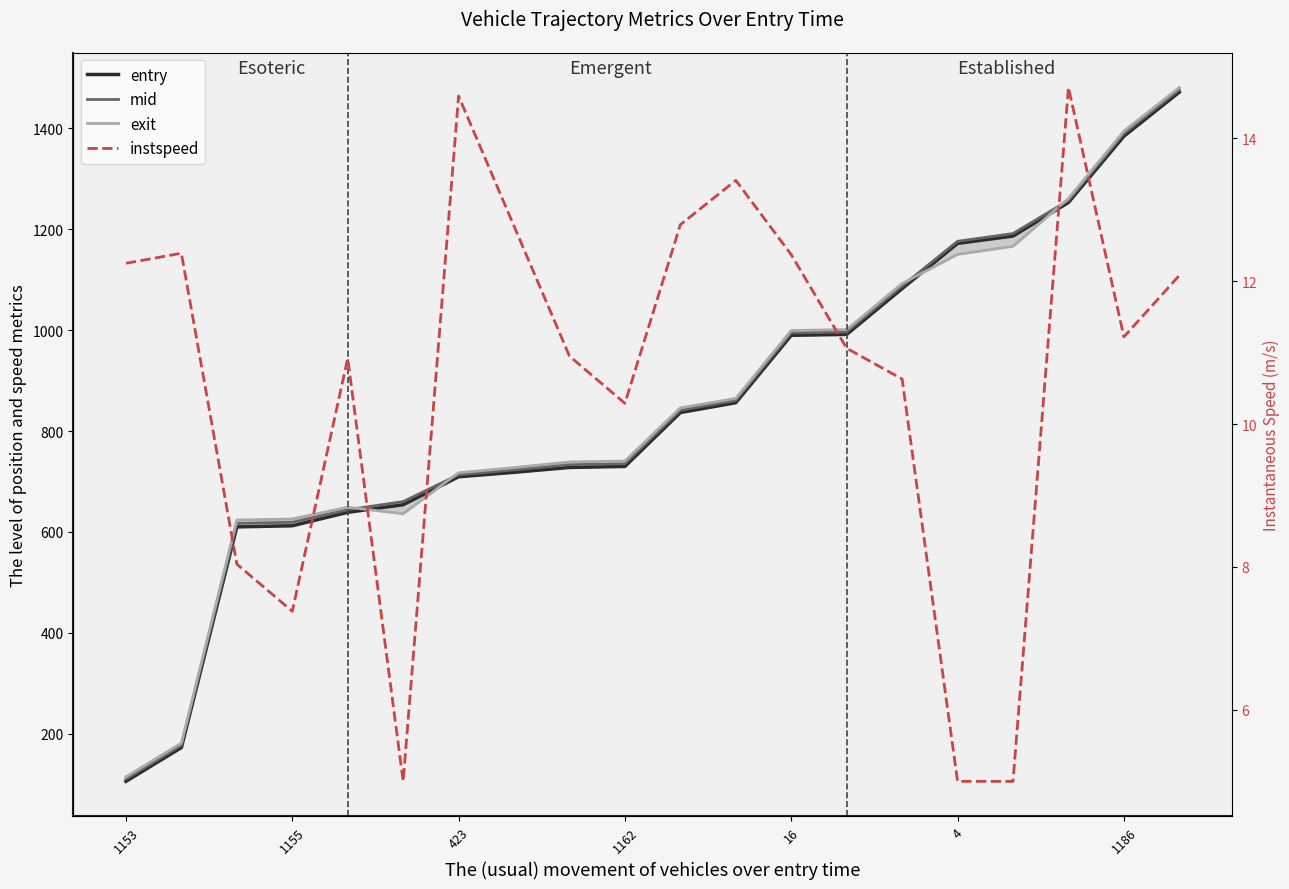

What are all the series names shown in the legend?

entry, mid, exit, instspeed